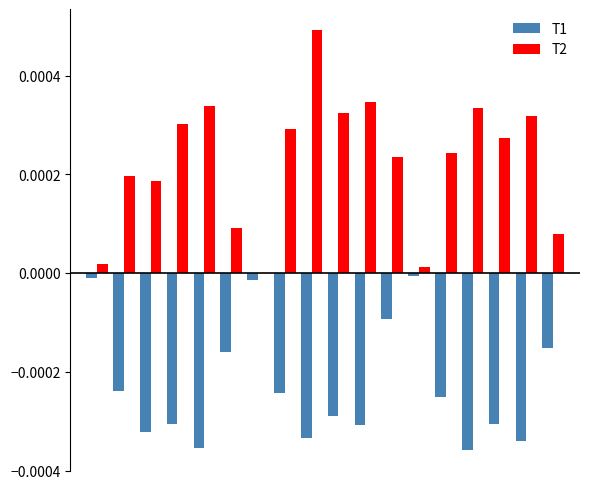

Which series has the largest total across all categories?

T2